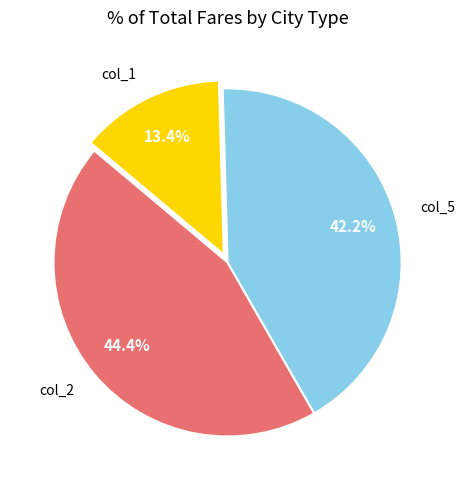

Which slice is the largest?

col_2